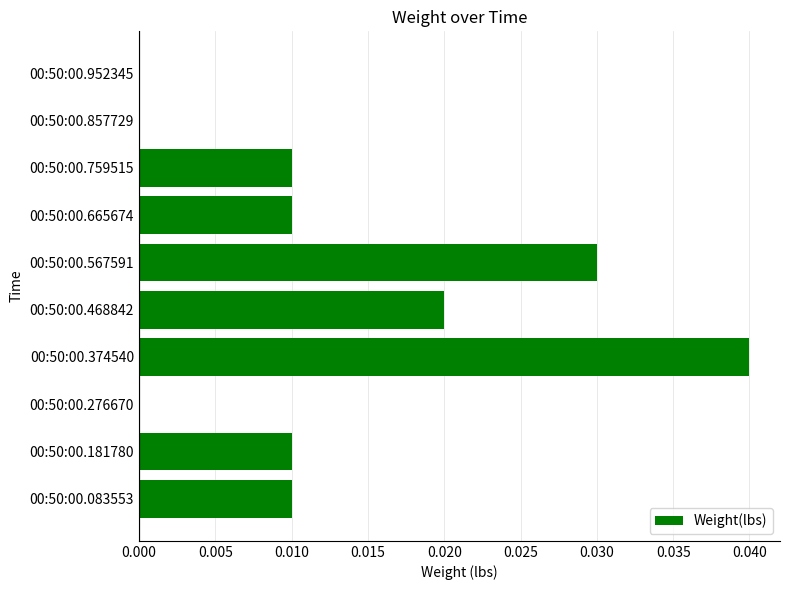

Count the values in the range 0 to 1.

10